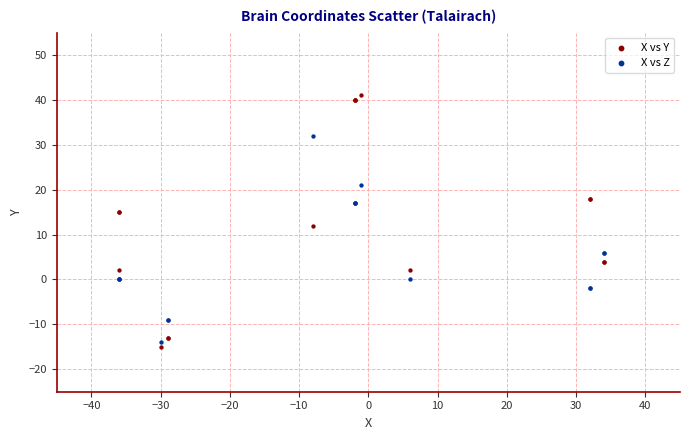

Which series contains the highest Y value?

X vs Y